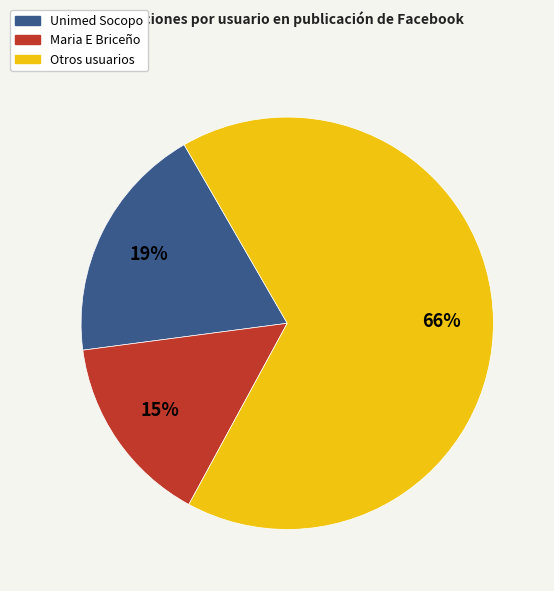

To the nearest percent, what is the average slice percentage?

33%